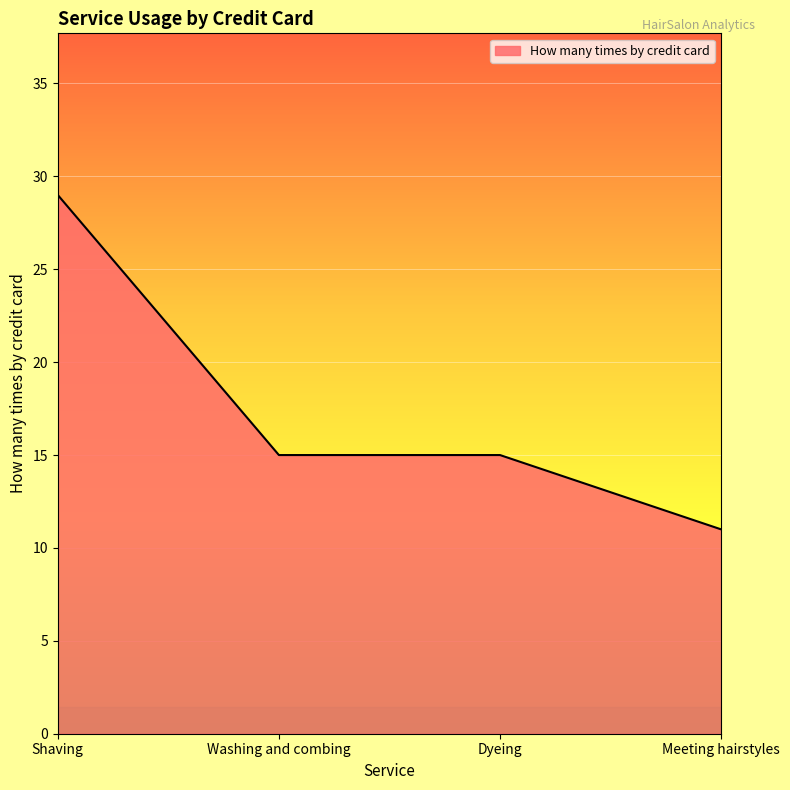

What is the change in value from Shaving to Dyeing?

-14